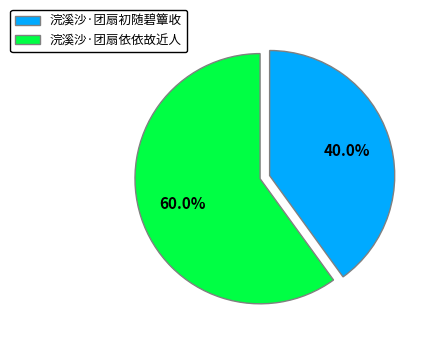

True or false: 浣溪沙·团扇依依故近人 accounts for 53% of the total.

False